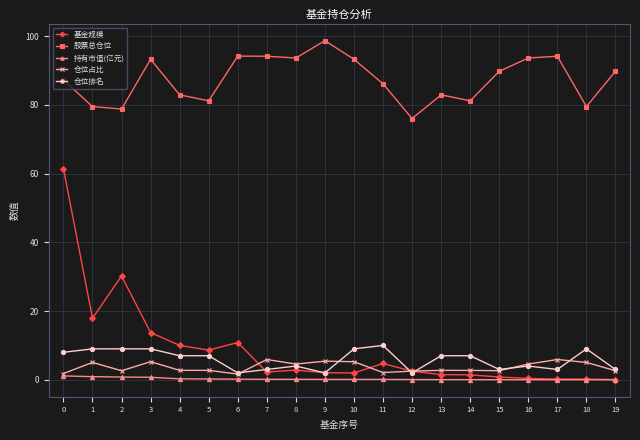

How many lines are shown in the chart?

5